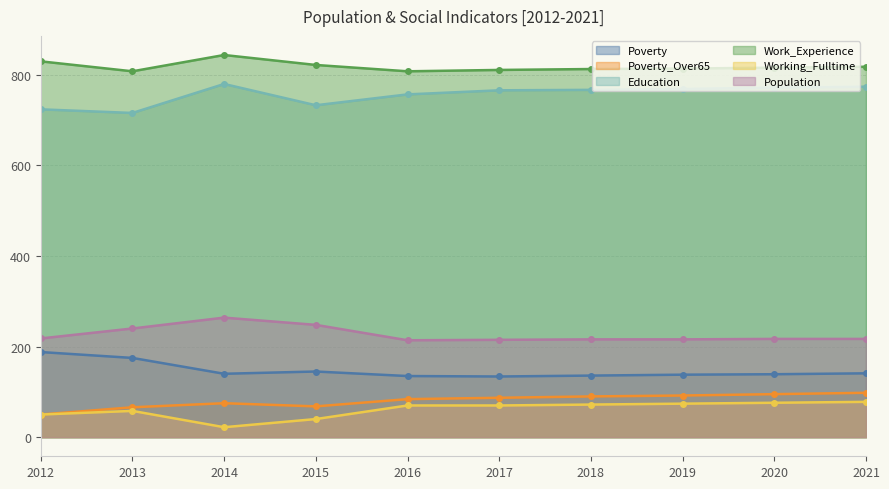

True or false: Poverty_Over65 and Population intersect in this chart.

False